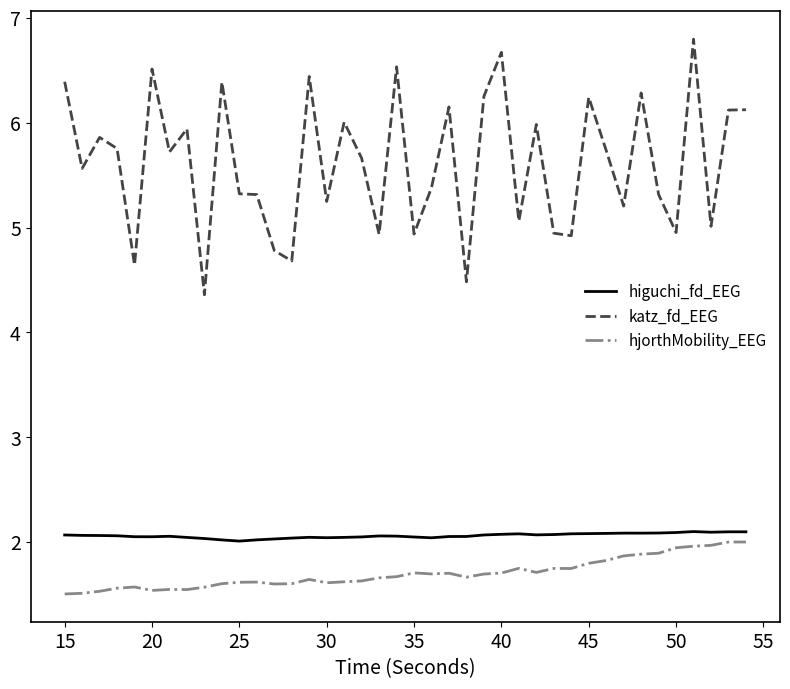

What is the maximum value shown in the chart?

6.8